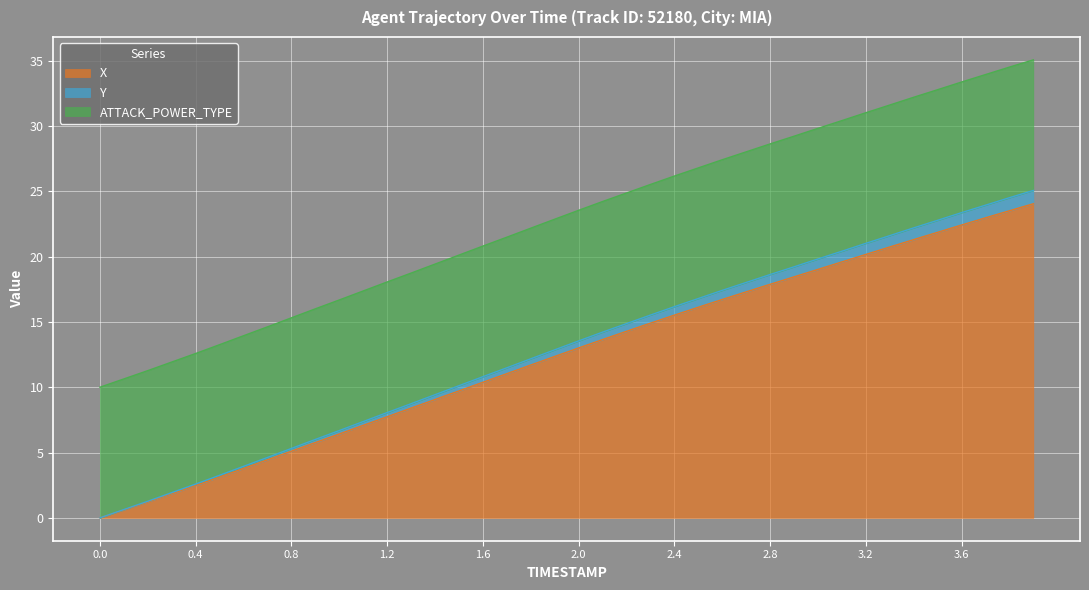

The value of X at 2.0 is 1.8. True or false?

False